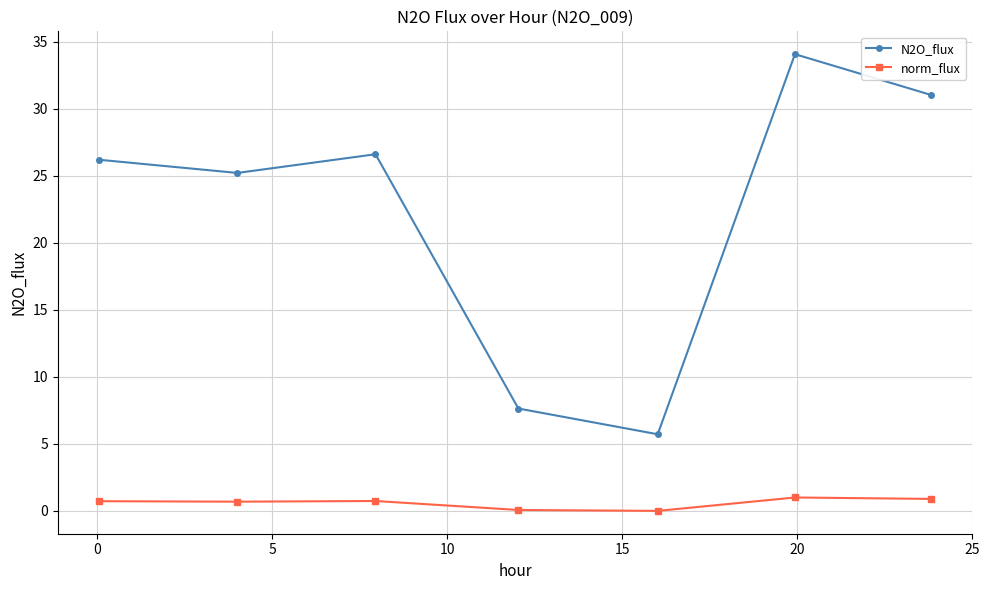

Which series has the largest total across all categories?

N2O_flux